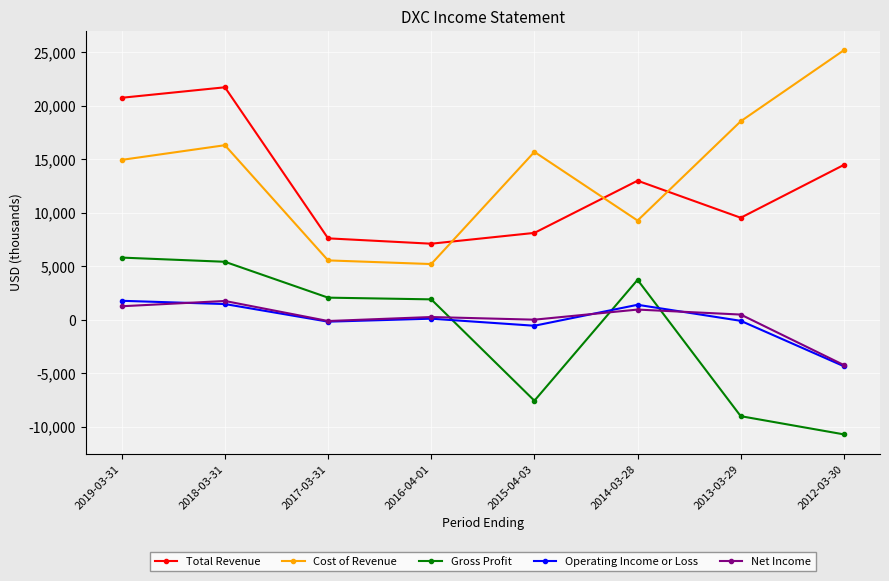

True or false: Gross Profit and Cost of Revenue cross at least once.

False